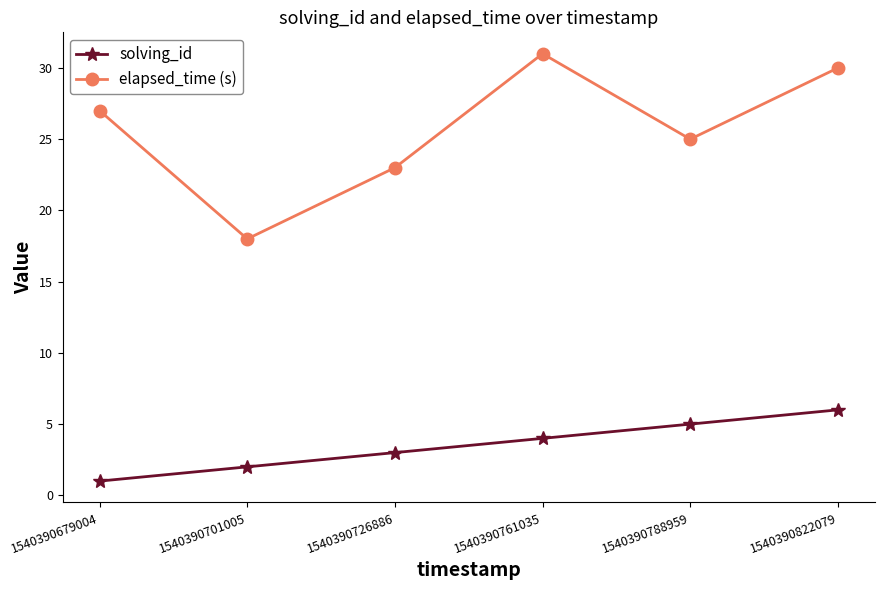

What is the approximate value of solving_id at 1540390701005?

2